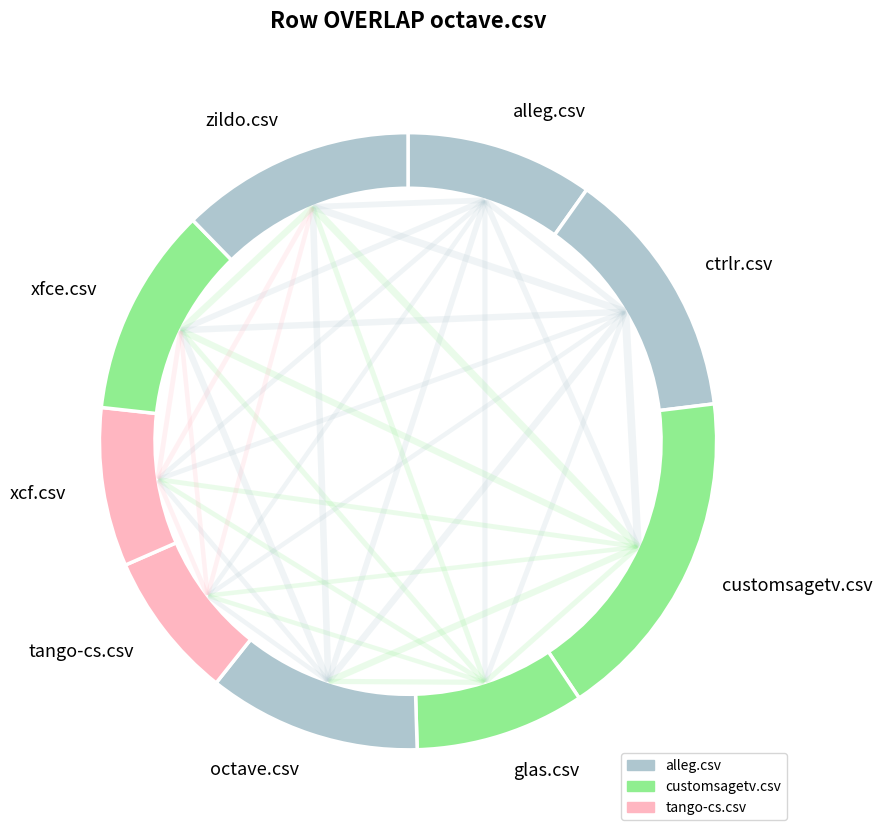

Is xcf.csv the majority of the pie?

No